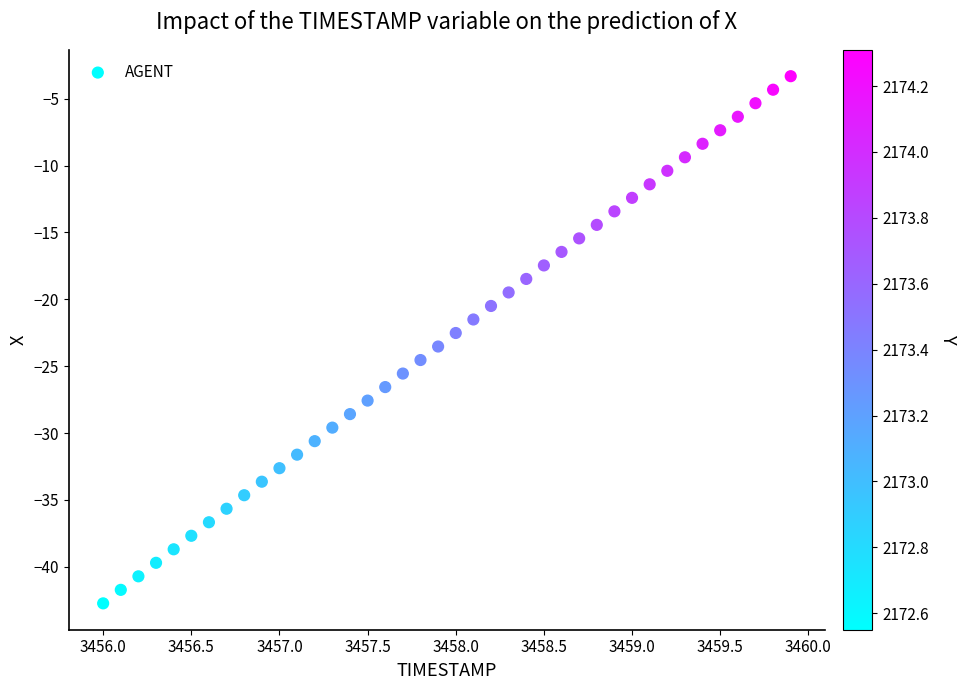

What is the range of X values (max minus min)?

3.9